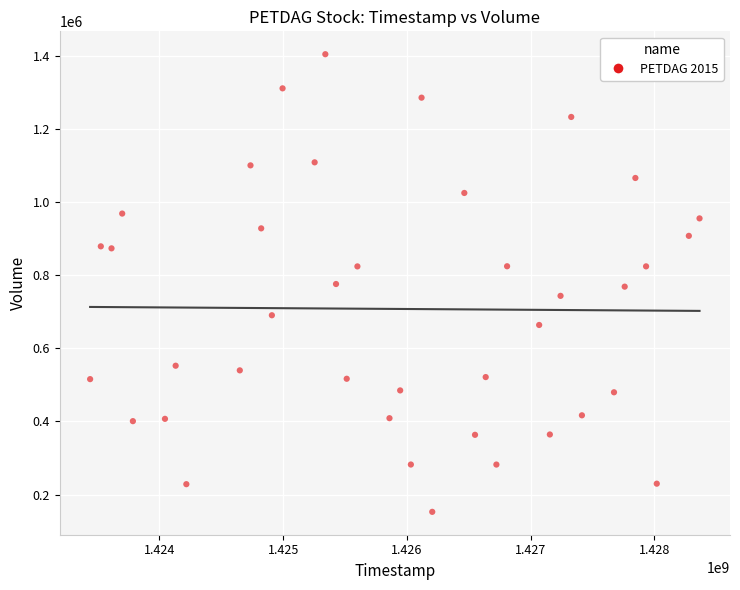

What is the range of X values (max minus min)?

4924800